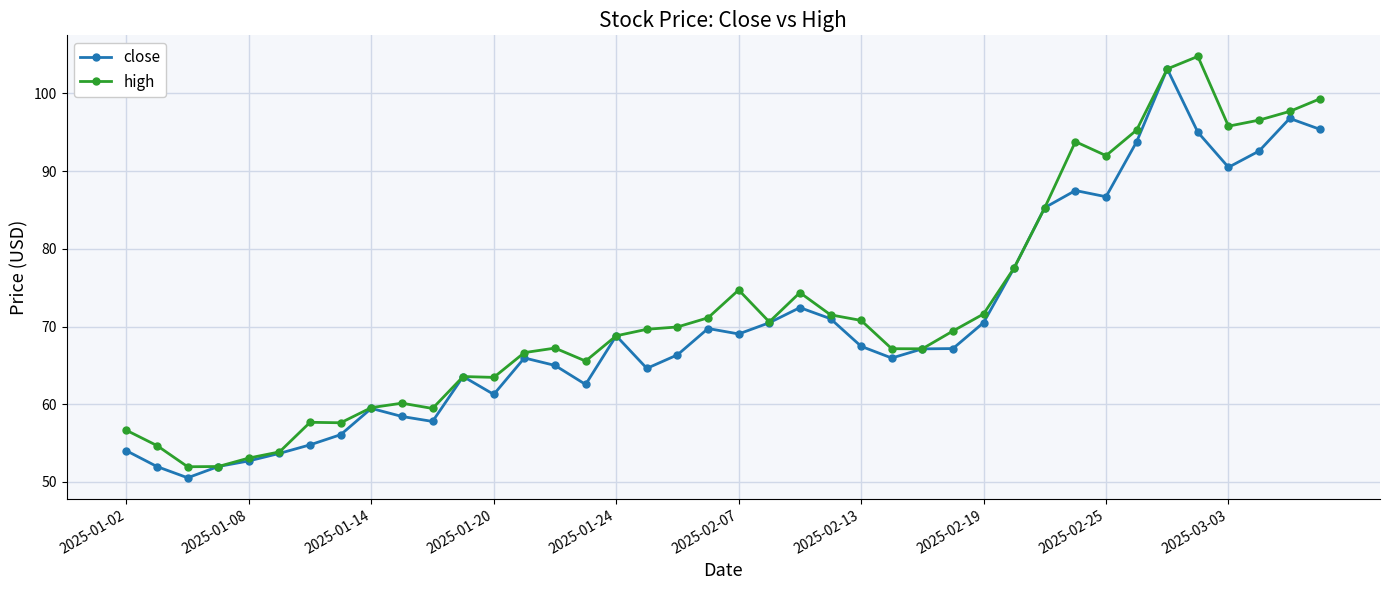

True or false: high has more than 2 interior local peaks.

True